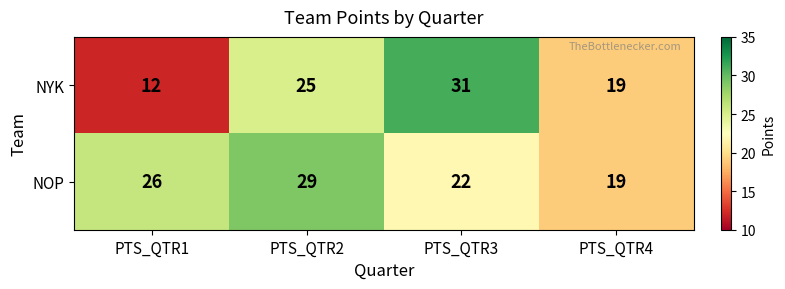

What is the approximate value of NYK at PTS_QTR2?

25